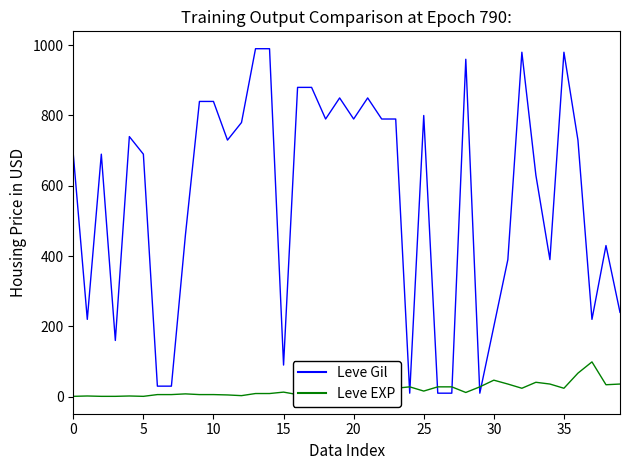

What is the sum of all Leve EXP values?

809